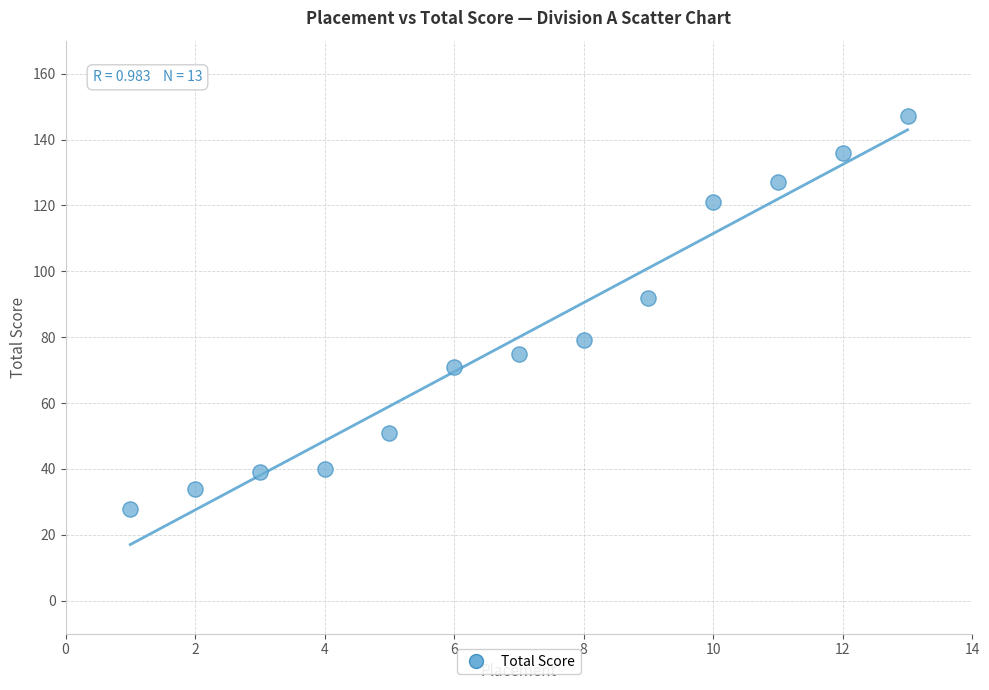

What is the range of Y values (max minus min)?

119